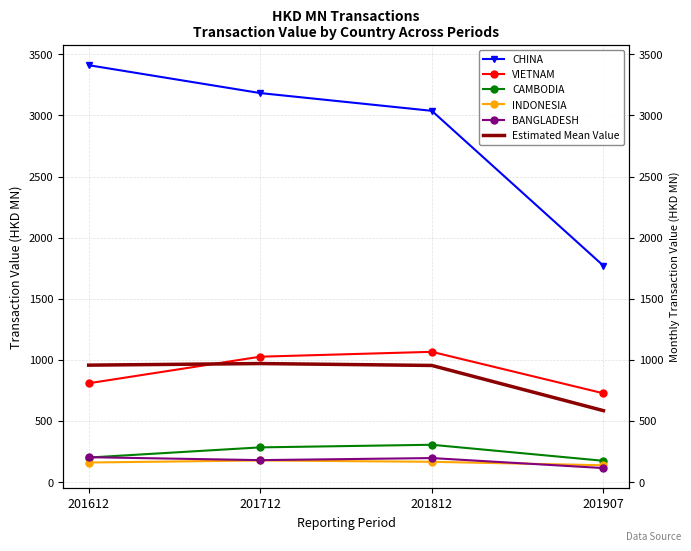

Does the chart have visible grid lines?

Yes